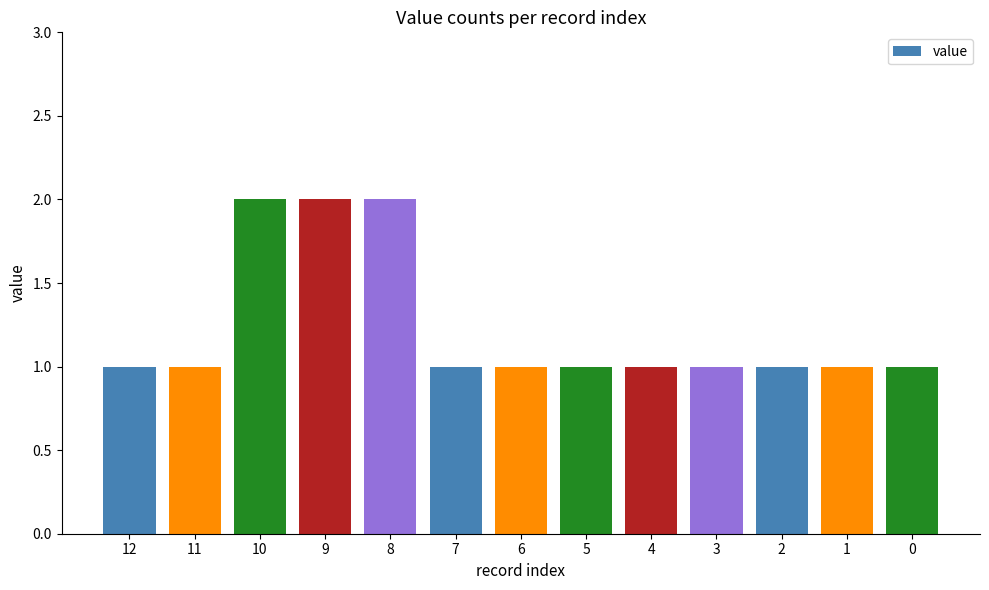

Reading right to left, transcribe all the data shown in this chart.

1	1	1	1	1	1	1	1	2	2	2	1	1